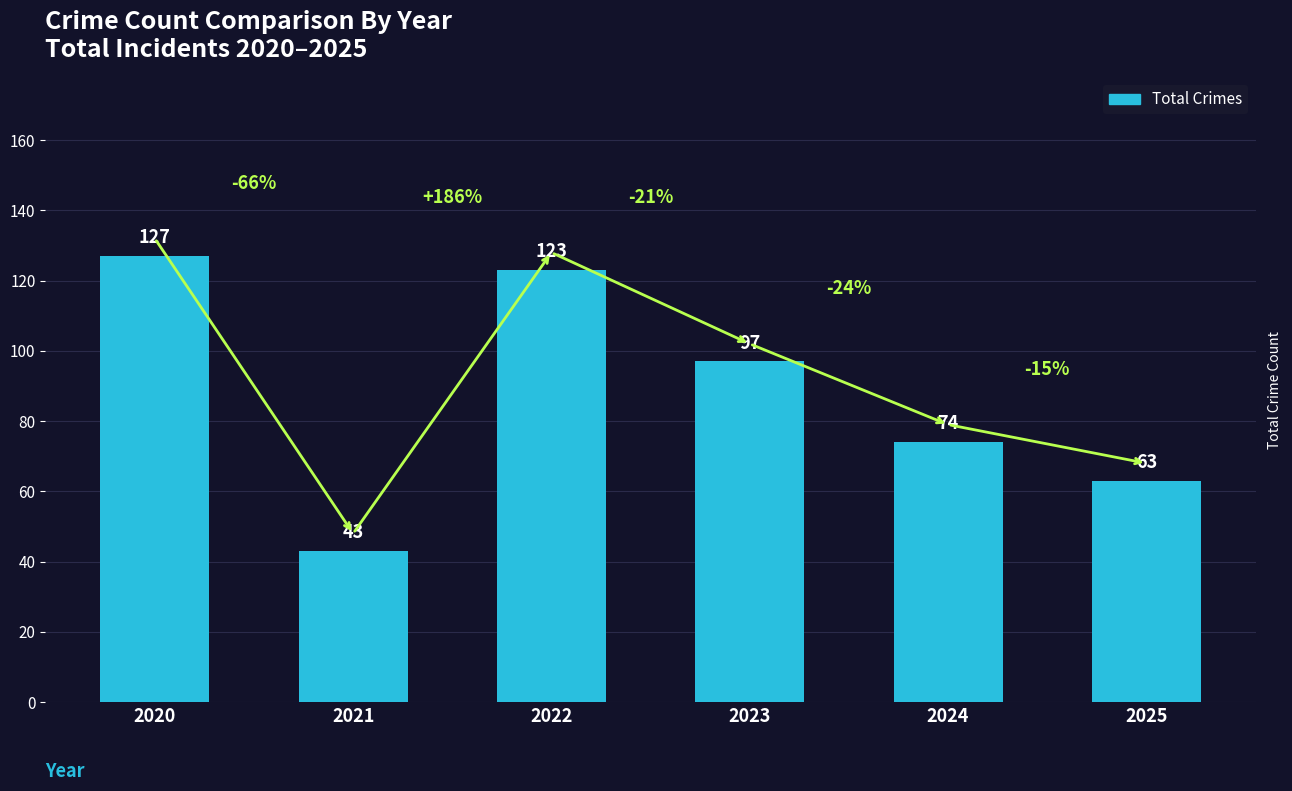

What is the difference between the maximum and minimum values?

84